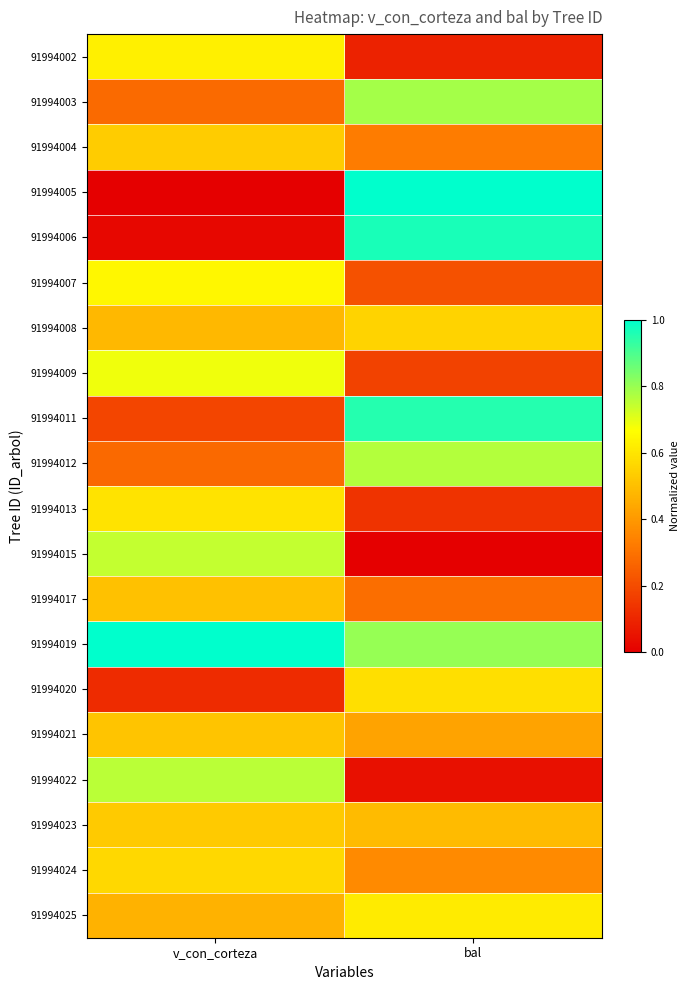

At which category is the sum across all series the highest?

bal